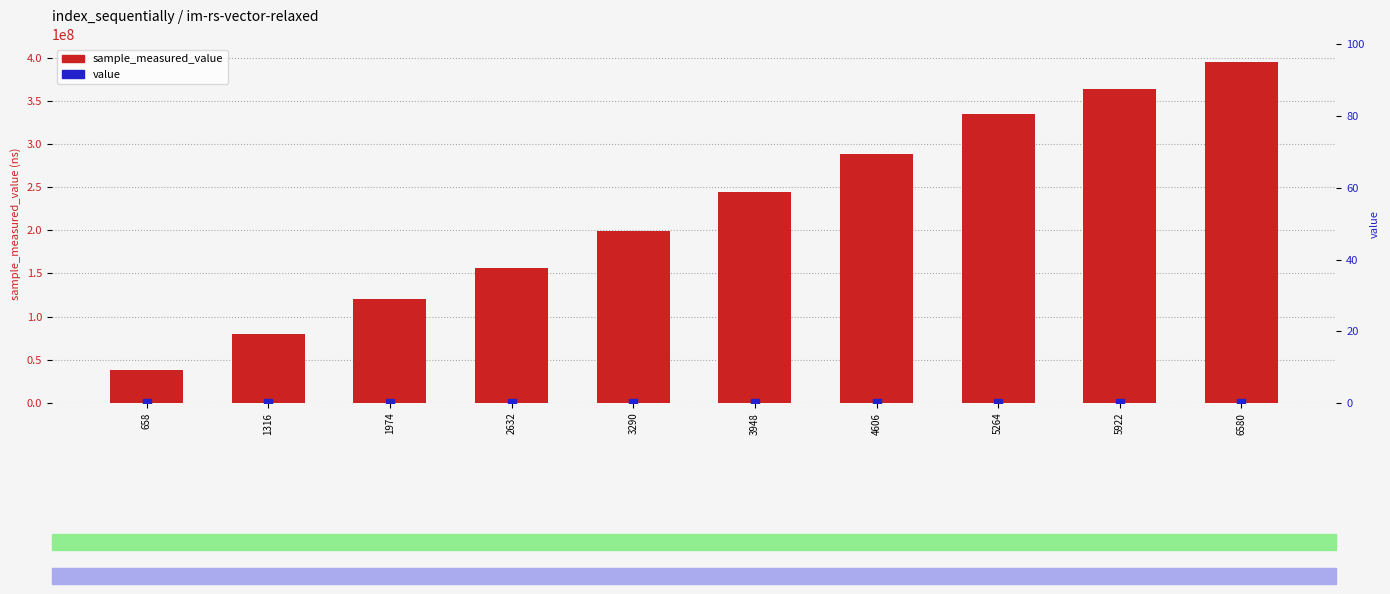

Which series contains the highest Y value?

sample_measured_value